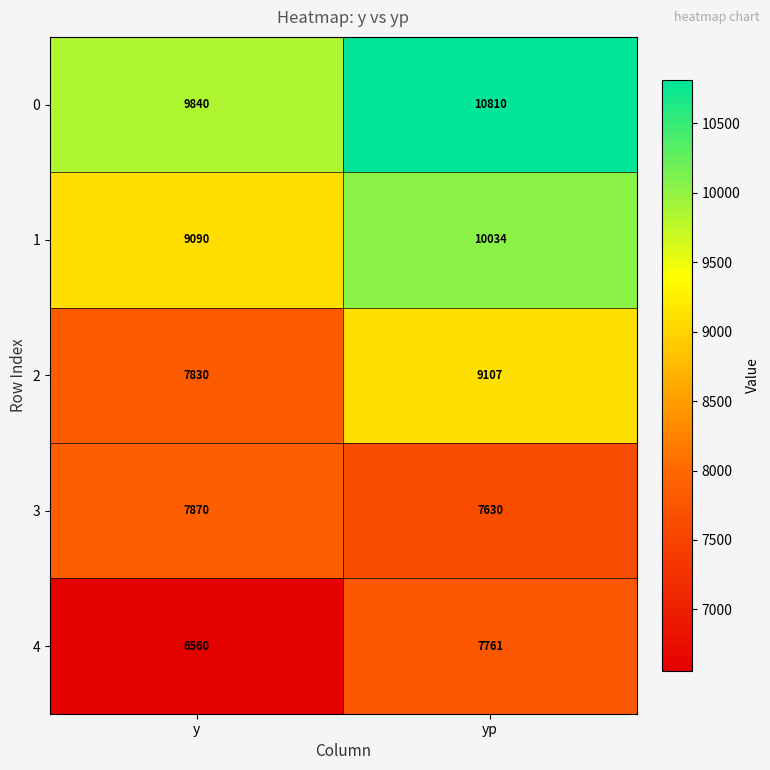

What is the sum of the 4 values at yp and y?

14321